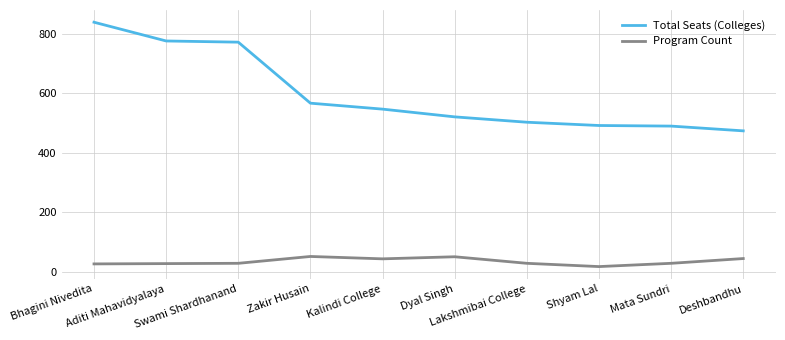

True or false: Program Count and Total Seats (Colleges) cross at least once.

False